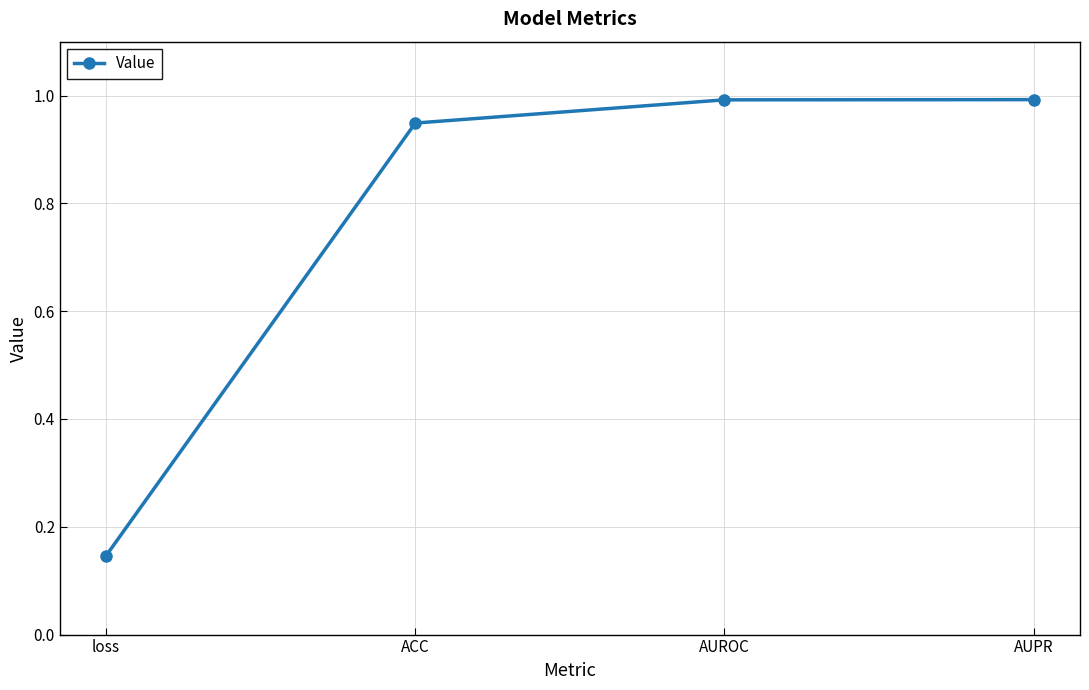

Is it true that the value at AUROC is 1.6?

False